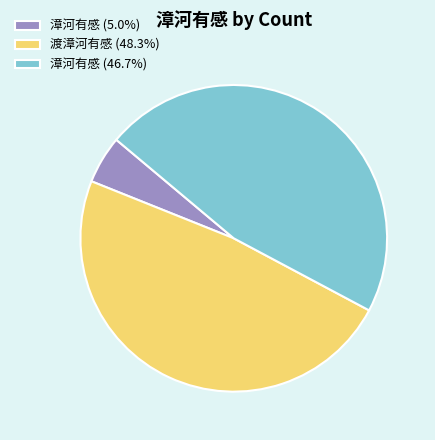

Is the sum of 漳河有感 (46.7%) and 渡漳河有感 (48.3%) greater than half?

Yes